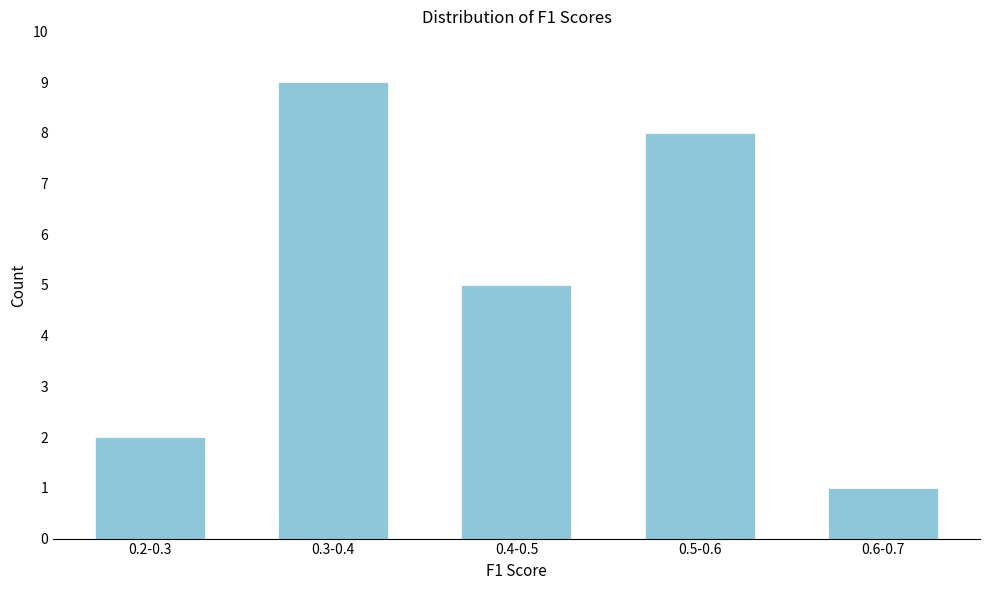

Reading left to right, what are all the values shown in this chart?

0.2-0.3=2	0.3-0.4=9	0.4-0.5=5	0.5-0.6=8	0.6-0.7=1